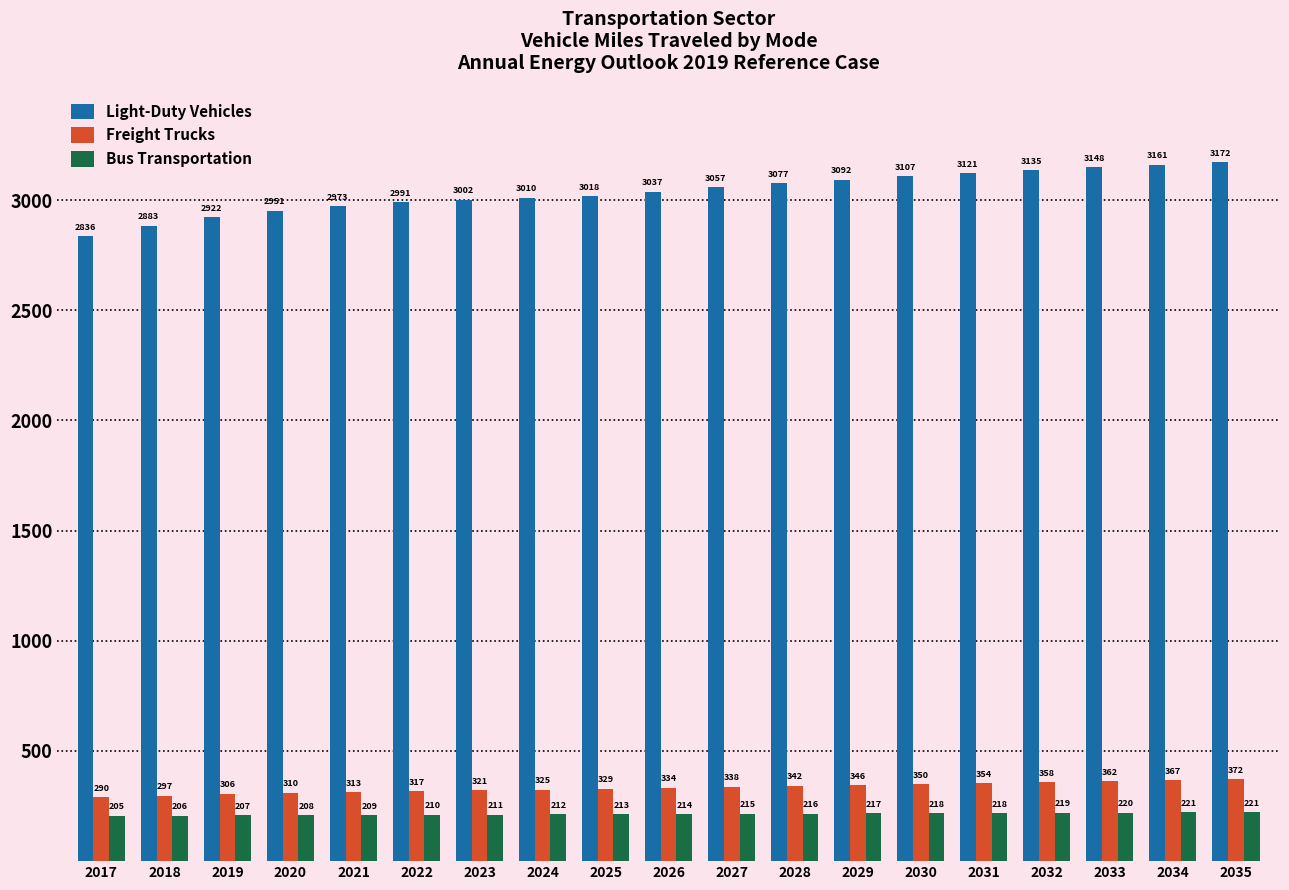

The Bus Transportation series shows 50.0 at 2030. True or false?

False